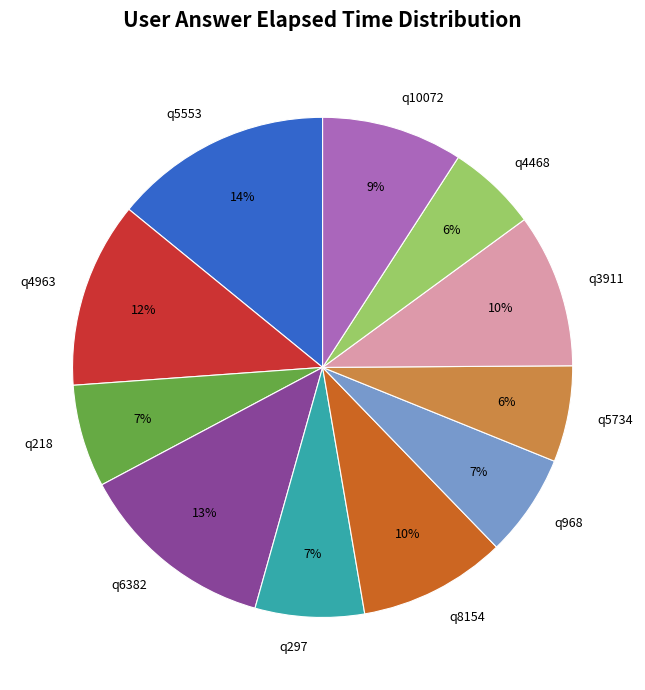

Between q5734 and q297, which is larger?

q297